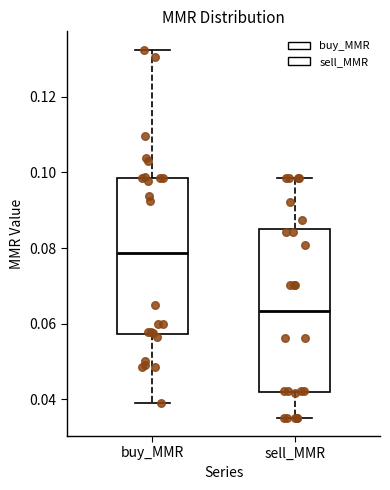

Reading left to right, transcribe this box plot: for each box, give where its median line is, the range the box spans, and where its two whiskers end, as read against the y-axis. The values are not printed on the chart, so give them approximately, as read against the axis.

buy_MMR: median 0.078, box 0.058 to 0.098, whiskers 0.040 to 0.132
sell_MMR: median 0.064, box 0.042 to 0.086, whiskers 0.036 to 0.098